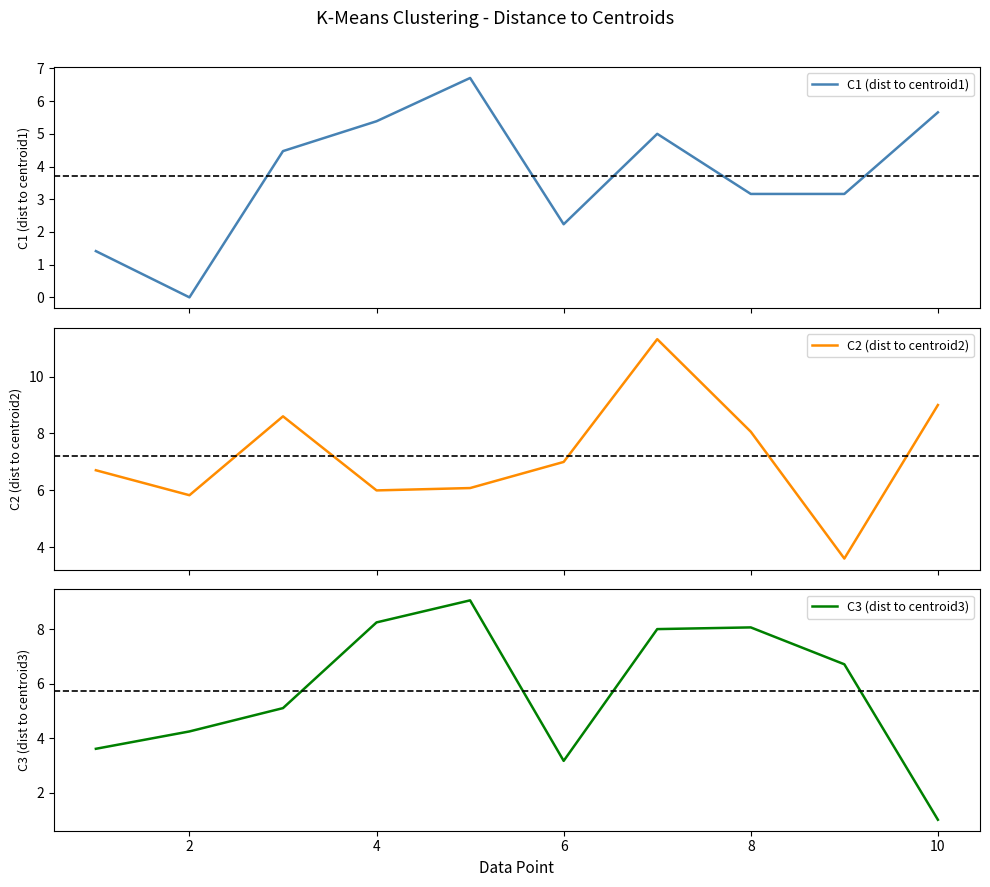

What are all the series names shown in the legend?

C1 (dist to centroid1), C2 (dist to centroid2), C3 (dist to centroid3)